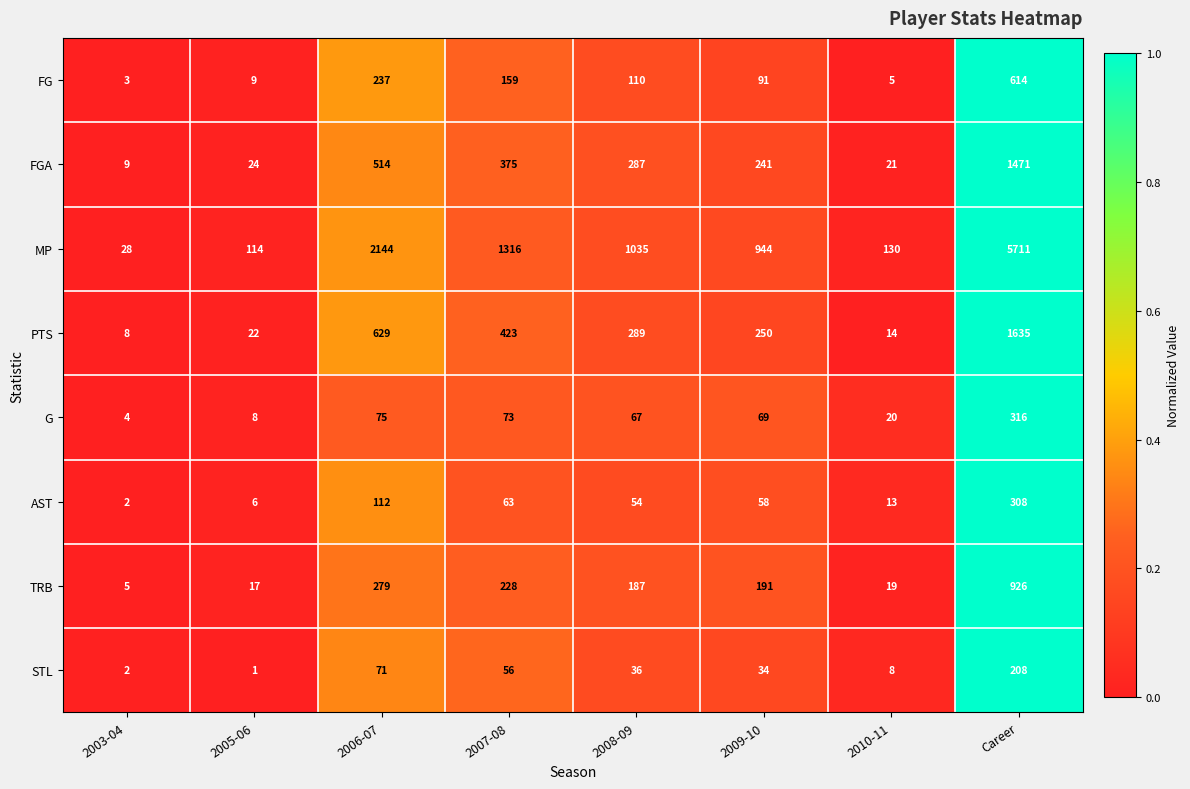

Which series changed the most between 2009-10 and Career?

MP